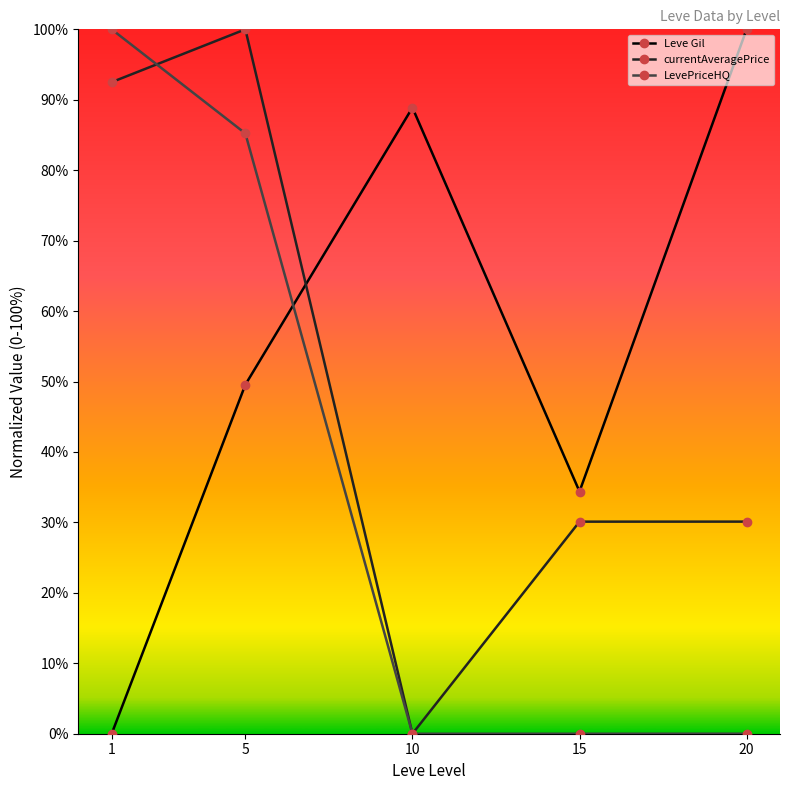

What is the total value across all series at 20?

130.1